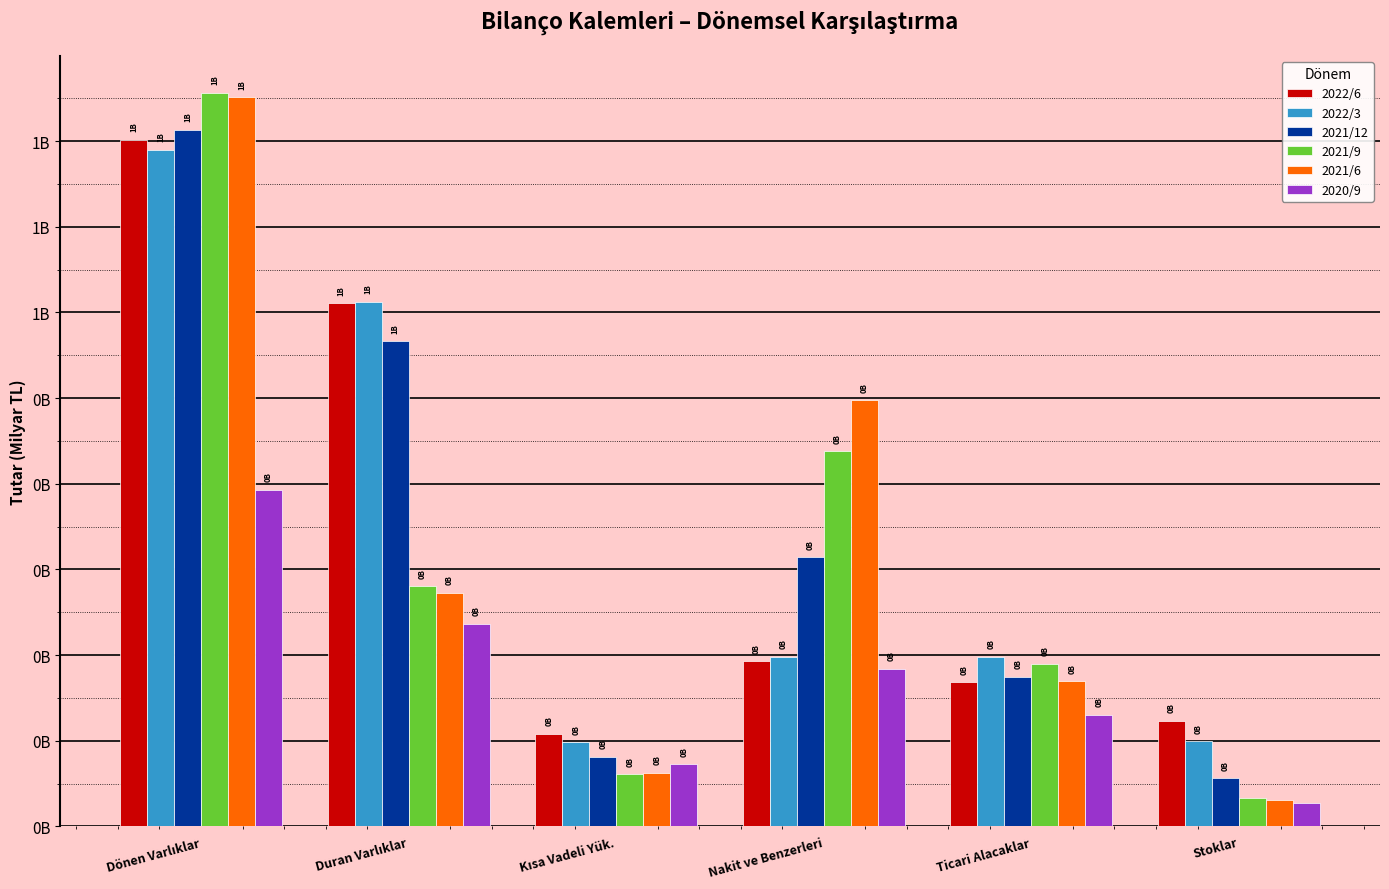

Reading right to left, what are all the values shown in this chart?

2022/6: Stoklar=0.1	Ticari Alacaklar=0.2	Nakit ve Benzerleri=0.2	Kısa Vadeli Yük.=0.1	Duran Varlıklar=0.6	Dönen Varlıklar=0.8
2022/3: Stoklar=0.1	Ticari Alacaklar=0.2	Nakit ve Benzerleri=0.2	Kısa Vadeli Yük.=0.1	Duran Varlıklar=0.6	Dönen Varlıklar=0.8
2021/12: Stoklar=0.1	Ticari Alacaklar=0.2	Nakit ve Benzerleri=0.3	Kısa Vadeli Yük.=0.1	Duran Varlıklar=0.6	Dönen Varlıklar=0.8
2021/9: Stoklar=0.0	Ticari Alacaklar=0.2	Nakit ve Benzerleri=0.4	Kısa Vadeli Yük.=0.1	Duran Varlıklar=0.3	Dönen Varlıklar=0.9
2021/6: Stoklar=0.0	Ticari Alacaklar=0.2	Nakit ve Benzerleri=0.5	Kısa Vadeli Yük.=0.1	Duran Varlıklar=0.3	Dönen Varlıklar=0.9
2020/9: Stoklar=0.0	Ticari Alacaklar=0.1	Nakit ve Benzerleri=0.2	Kısa Vadeli Yük.=0.1	Duran Varlıklar=0.2	Dönen Varlıklar=0.4